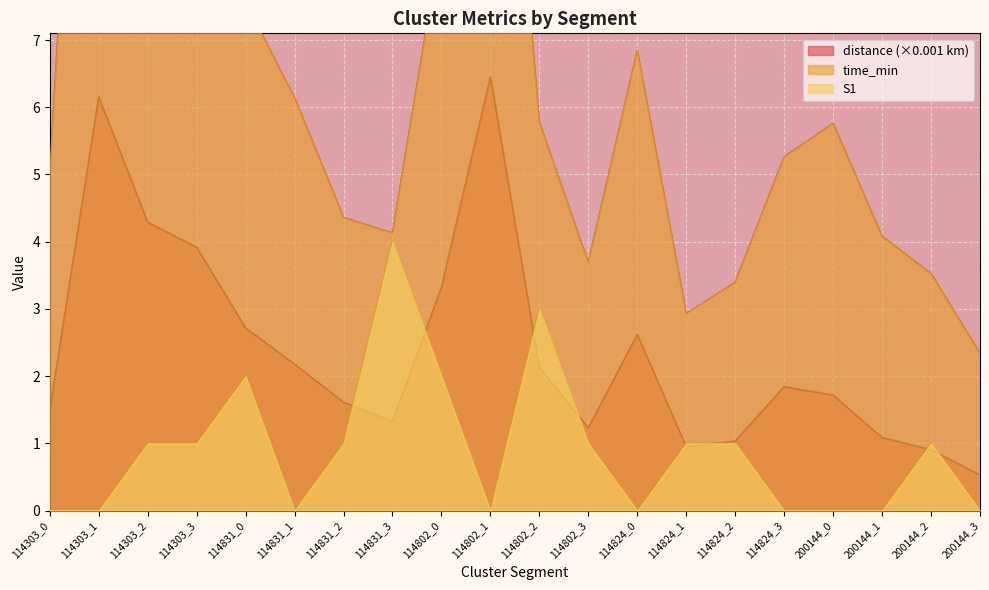

What is the label of the 12th point from the right?

114802_0